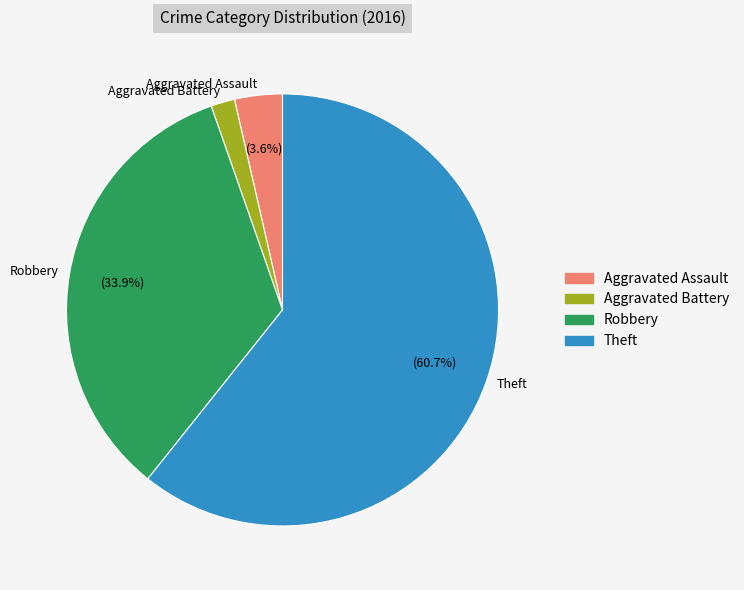

Which slice is the largest?

Theft